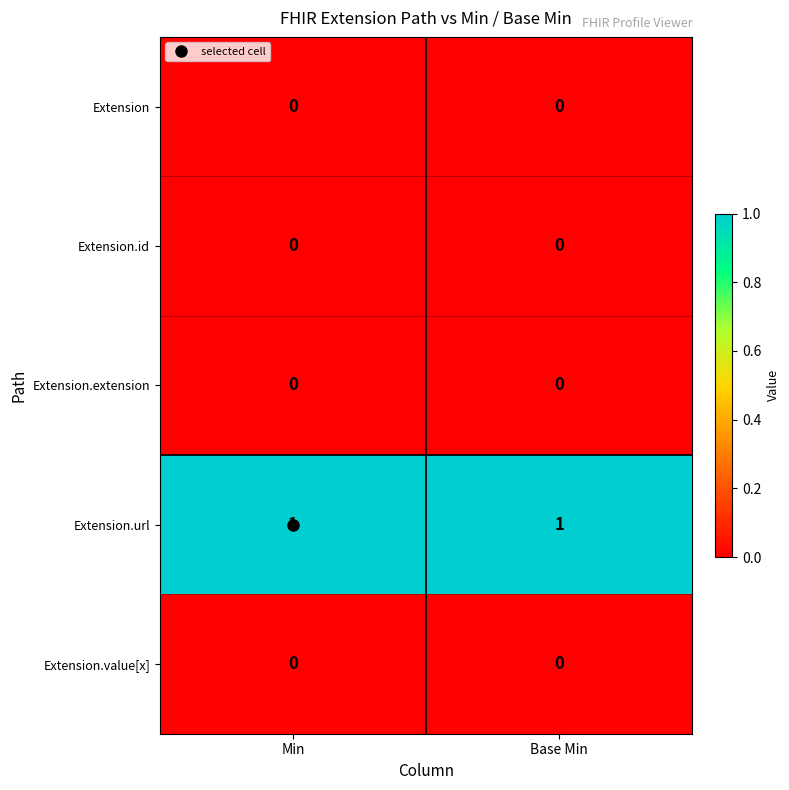

The value of Extension.extension at Min is 0. True or false?

True